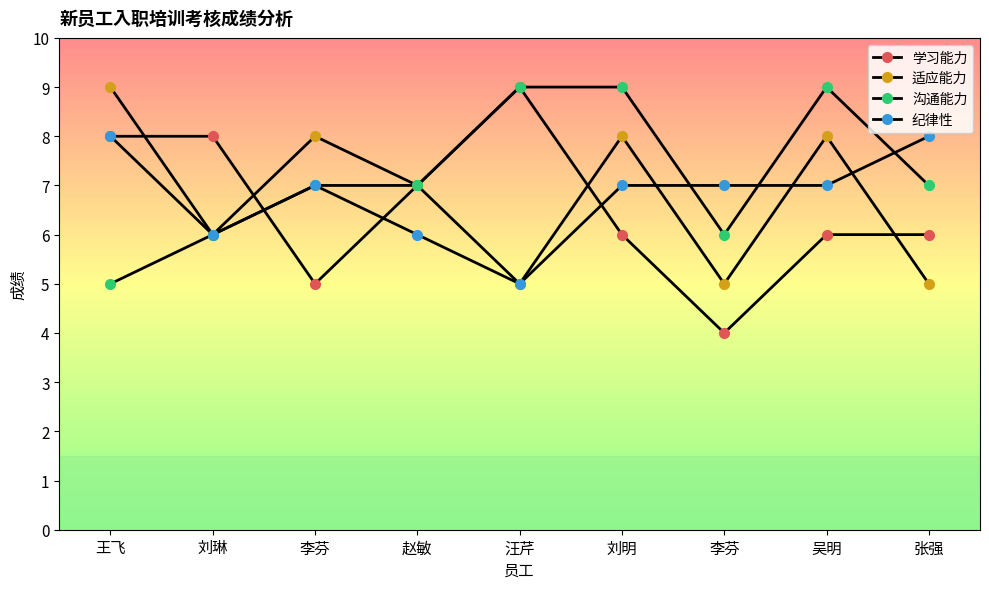

How many data points in 适应能力 are less than 7?

4